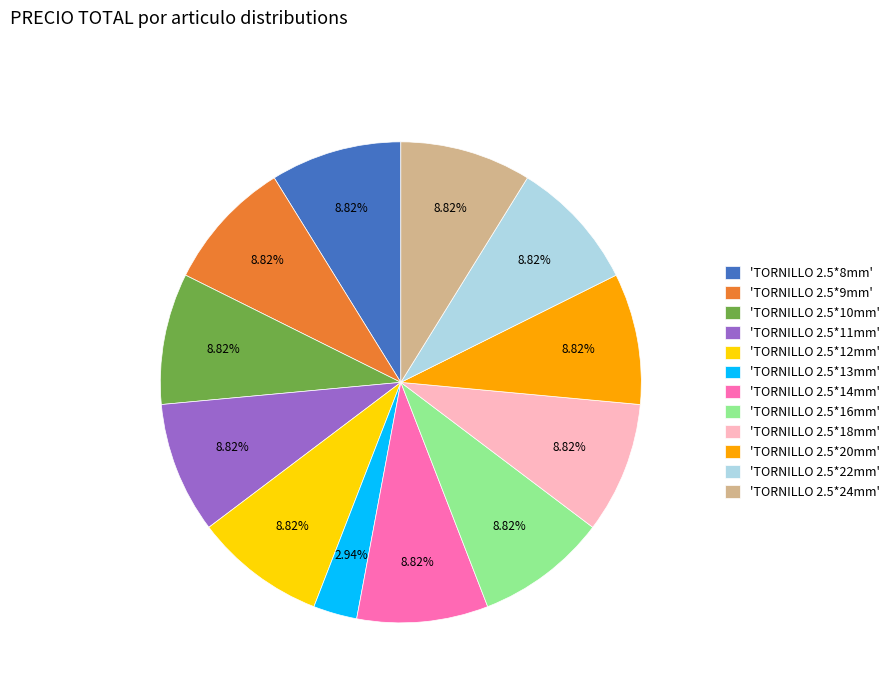

Does 'TORNILLO 2.5*22mm' account for over 50% of the chart?

No